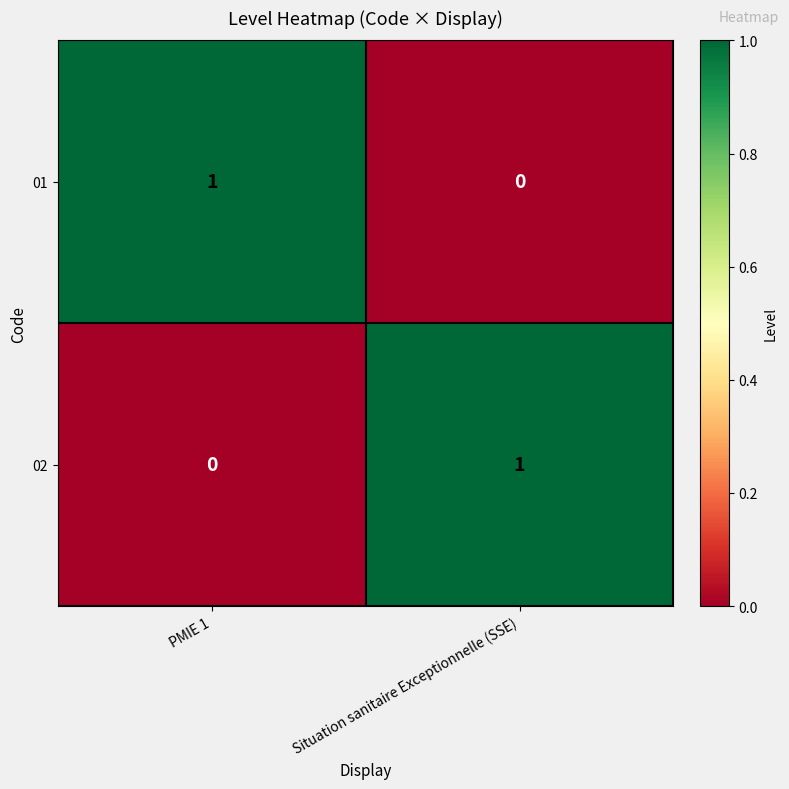

At how many categories does at least one series exceed 0?

2